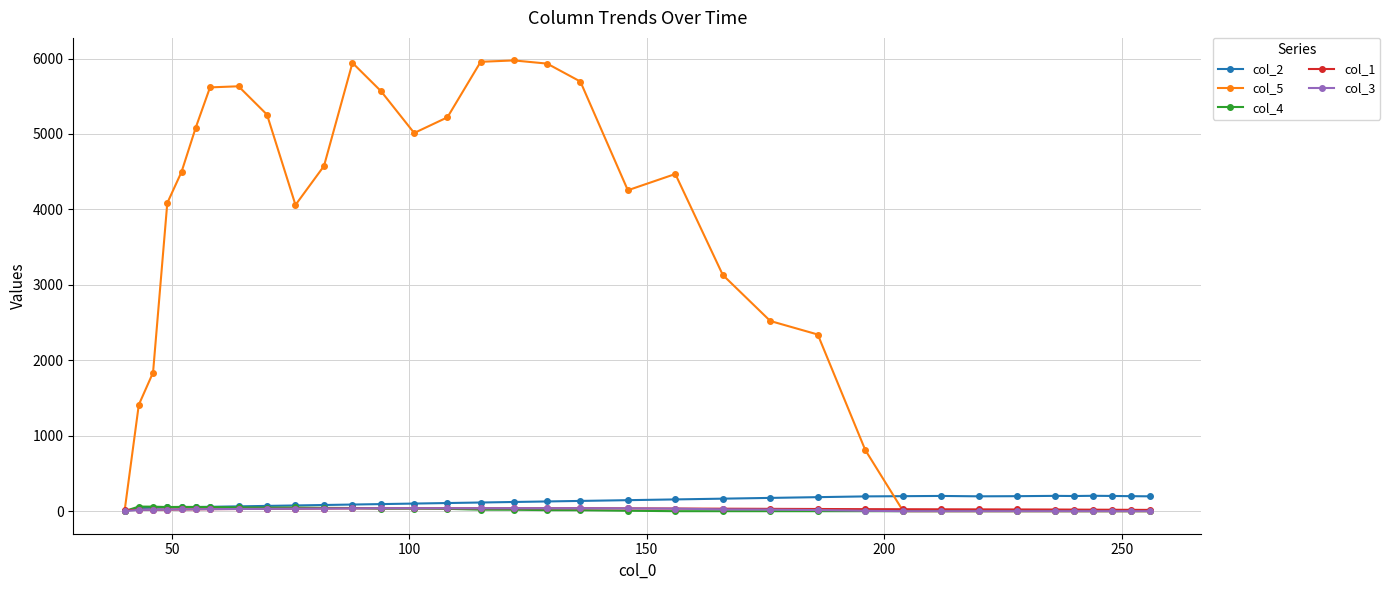

At how many categories does at least one series exceed 306?

24